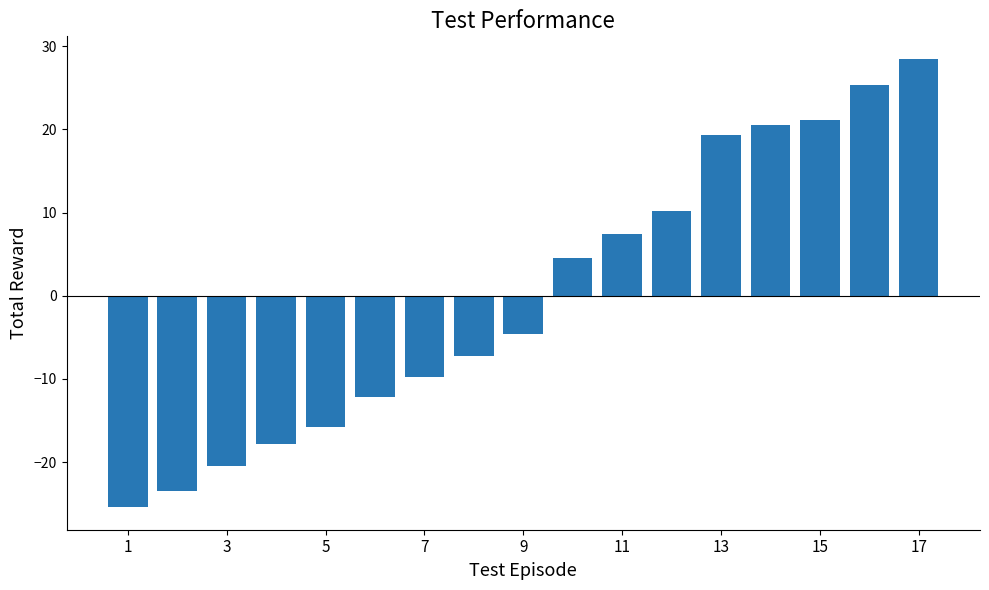

What is the value of the 1st bar from the left?

-25.4